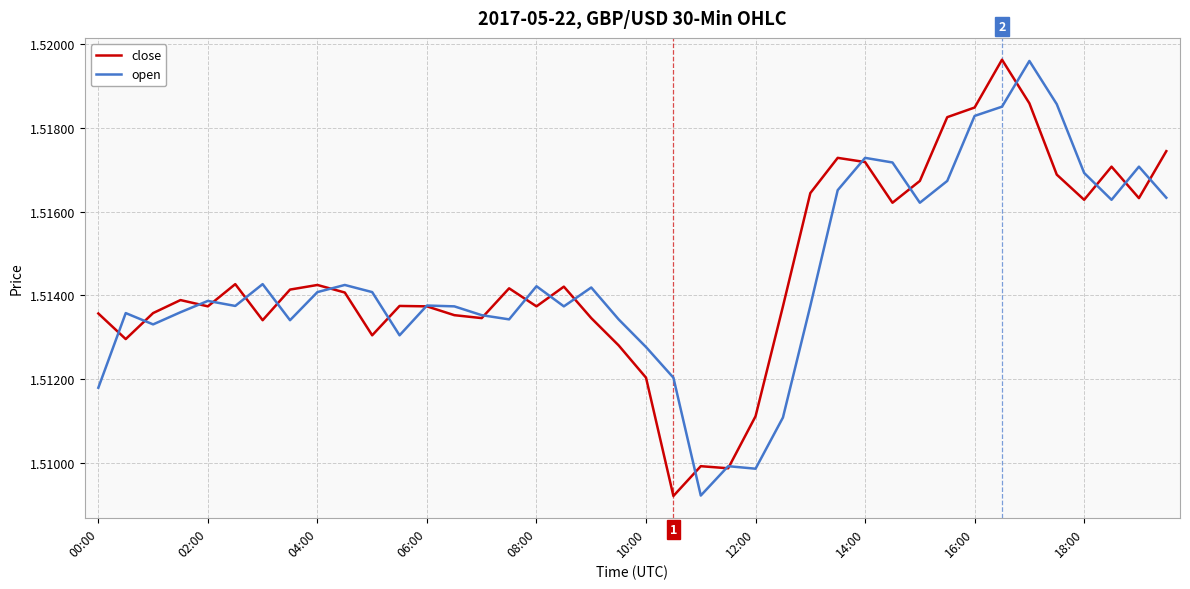

Which series has the widest spread of values?

close